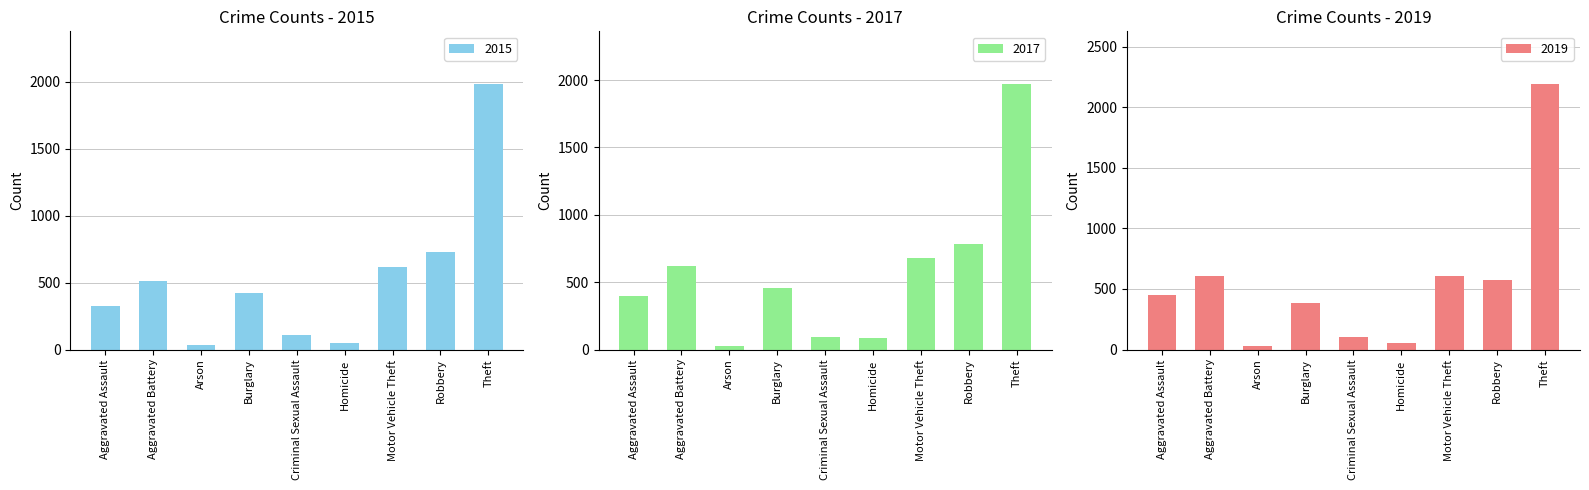

What are all the series names shown in the legend?

2015, 2017, 2019